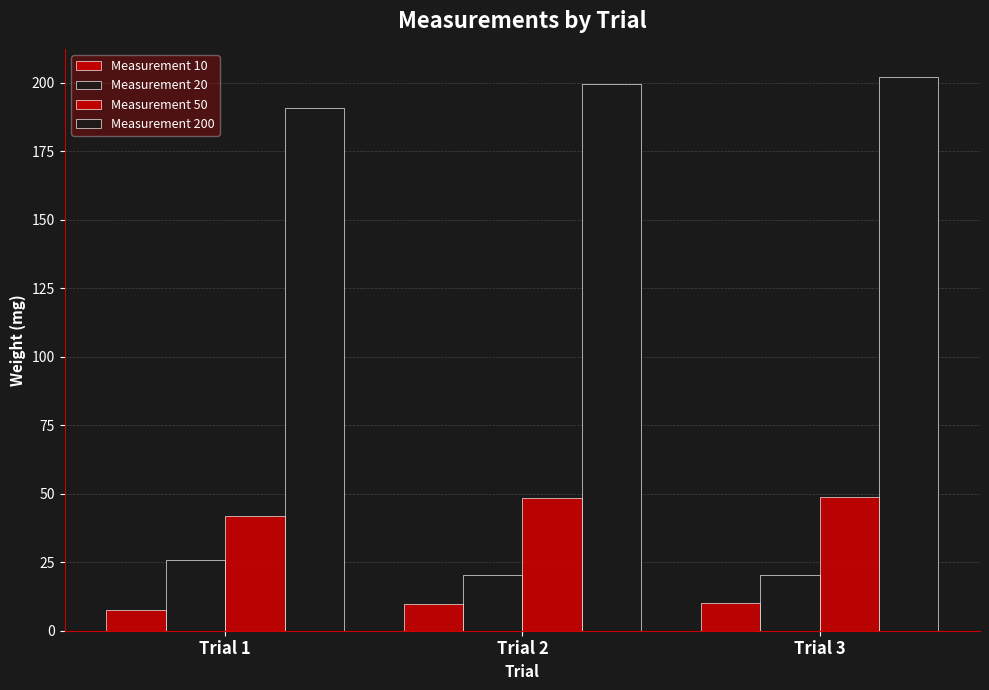

How many distinct data groups are displayed?

4